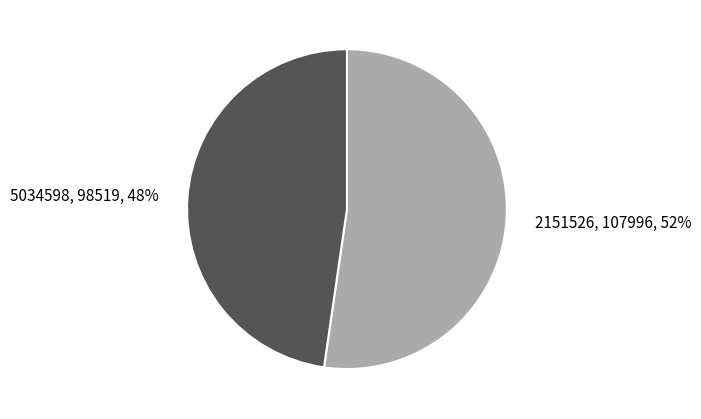

Is the sum of 5034598 and 2151526 greater than half?

Yes